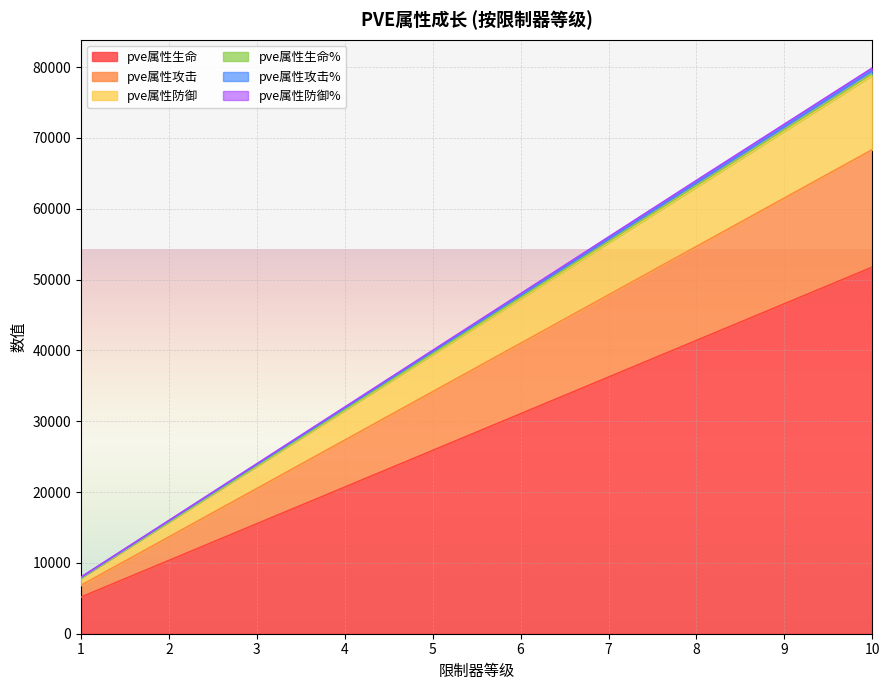

At which category is the sum across all series the highest?

10